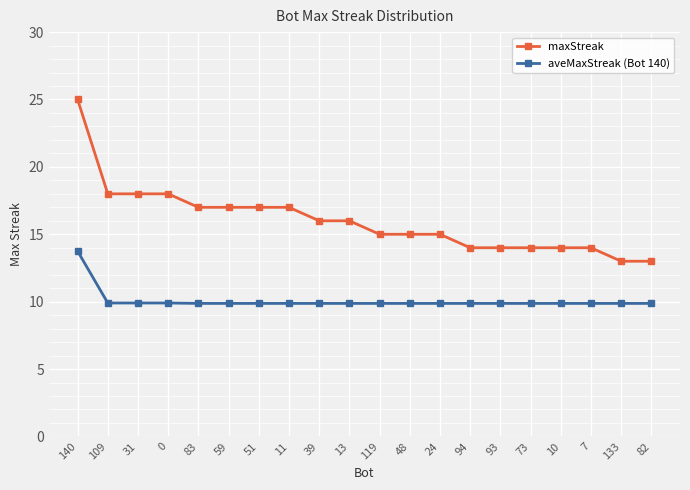

Reading right to left, extract all data points from this chart.

maxStreak: 82=13.0	133=13.0	7=14.0	10=14.0	73=14.0	93=14.0	94=14.0	24=15.0	48=15.0	119=15.0	13=16.0	39=16.0	11=17.0	51=17.0	59=17.0	83=17.0	0=18.0	31=18.0	109=18.0	140=25.0
aveMaxStreak (Bot 140): 82=9.9	133=9.9	7=9.9	10=9.9	73=9.9	93=9.9	94=9.9	24=9.9	48=9.9	119=9.9	13=9.9	39=9.9	11=9.9	51=9.9	59=9.9	83=9.9	0=9.9	31=9.9	109=9.9	140=13.8